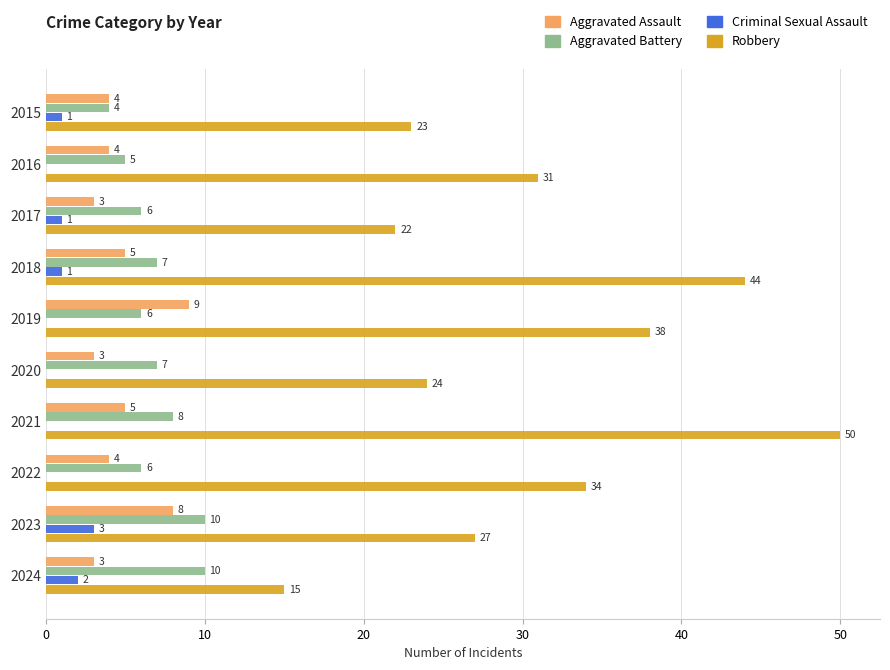

How many data points does each series have?

10